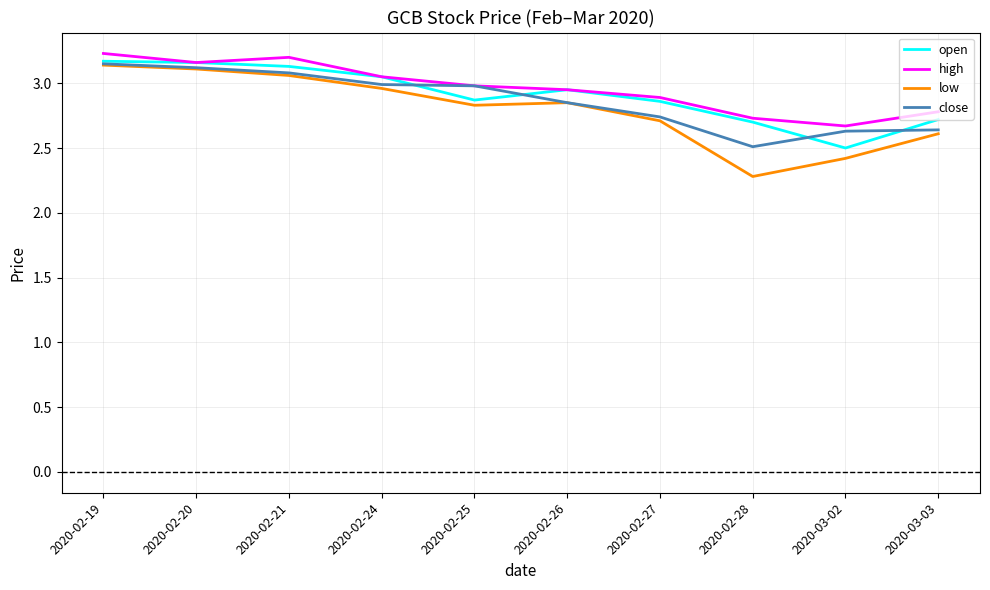

True or false: low and open intersect in this chart.

False